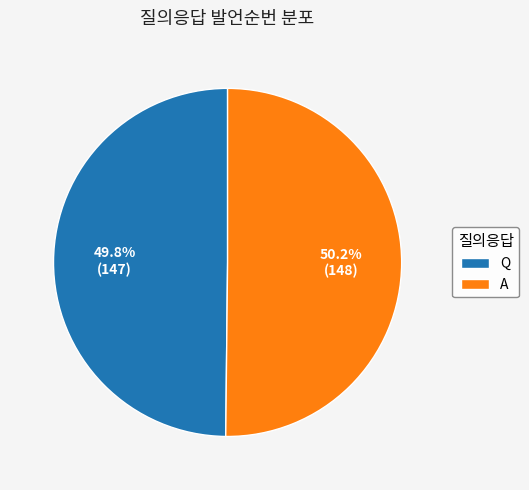

Combined, do A and Q account for over 50%?

Yes